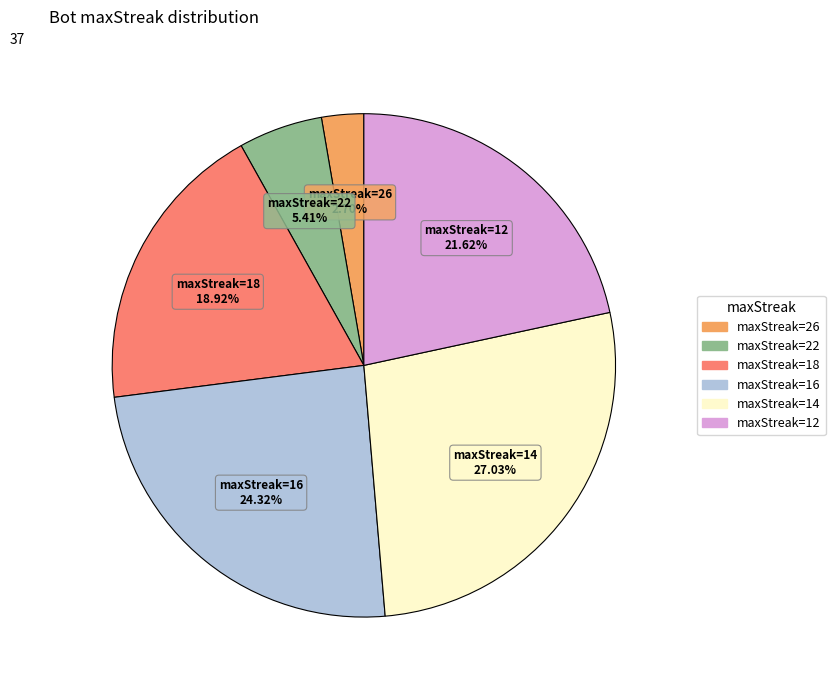

Is there any slice that represents more than half of the pie?

No